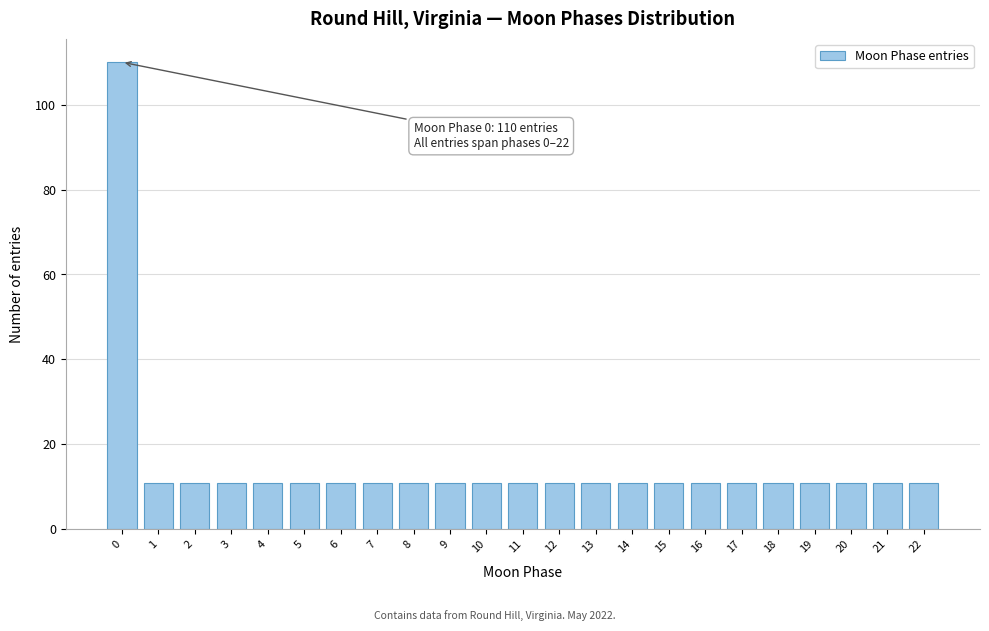

Reading left to right, transcribe all the data shown in this chart.

0=110	1=11	2=11	3=11	4=11	5=11	6=11	7=11	8=11	9=11	10=11	11=11	12=11	13=11	14=11	15=11	16=11	17=11	18=11	19=11	20=11	21=11	22=11